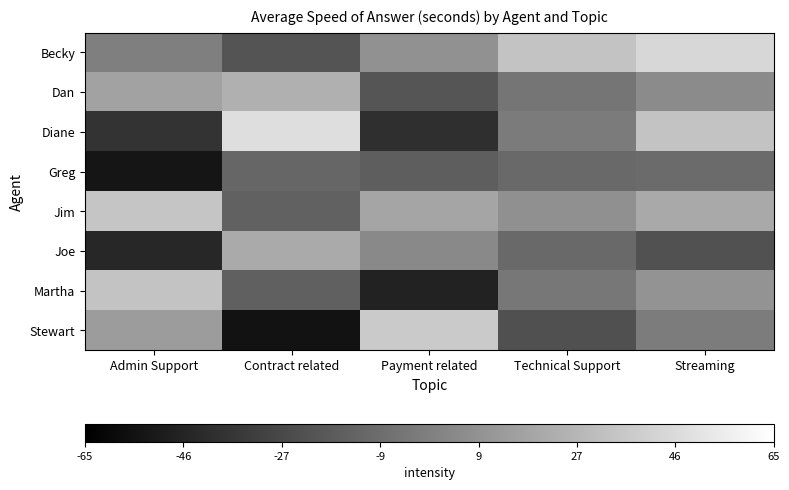

Reading left to right, what are all the values shown in this chart?

Becky: Admin Support=64.5	Contract related=42.8	Payment related=73.8	Technical Support=99.7	Streaming=109.2
Dan: Admin Support=82.5	Contract related=89.6	Payment related=43.4	Technical Support=59.9	Streaming=70.7
Diane: Admin Support=26.4	Contract related=112.9	Payment related=24.3	Technical Support=62.6	Streaming=99.3
Greg: Admin Support=10.7	Contract related=51.8	Payment related=48.2	Technical Support=53.4	Streaming=54.8
Jim: Admin Support=100.1	Contract related=49.6	Payment related=84.1	Technical Support=73.2	Streaming=85.9
Joe: Admin Support=20.2	Contract related=86.7	Payment related=69.8	Technical Support=54.1	Streaming=41.2
Martha: Admin Support=99.7	Contract related=49.0	Payment related=17.4	Technical Support=60.9	Streaming=75.1
Stewart: Admin Support=79.6	Contract related=9.4	Payment related=102.8	Technical Support=40.9	Streaming=63.3